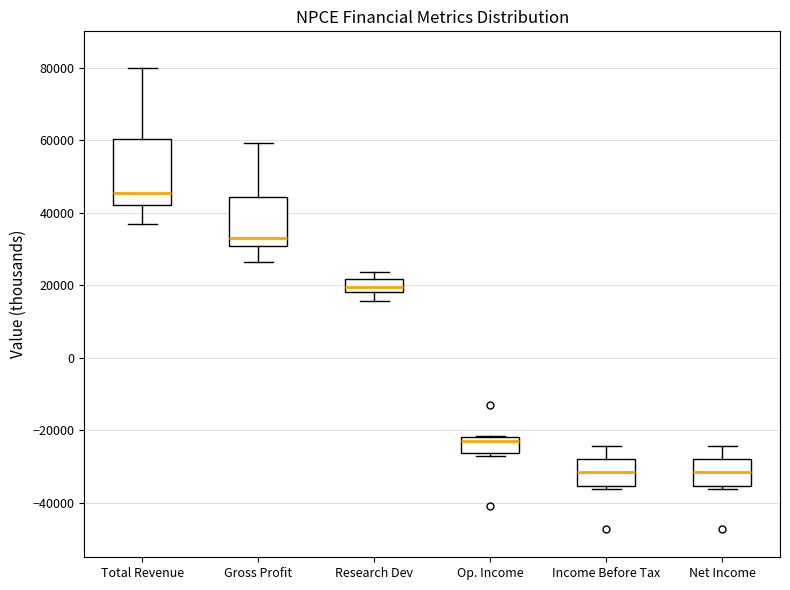

Which box is the tallest, from its lower edge to its upper edge?

Total Revenue